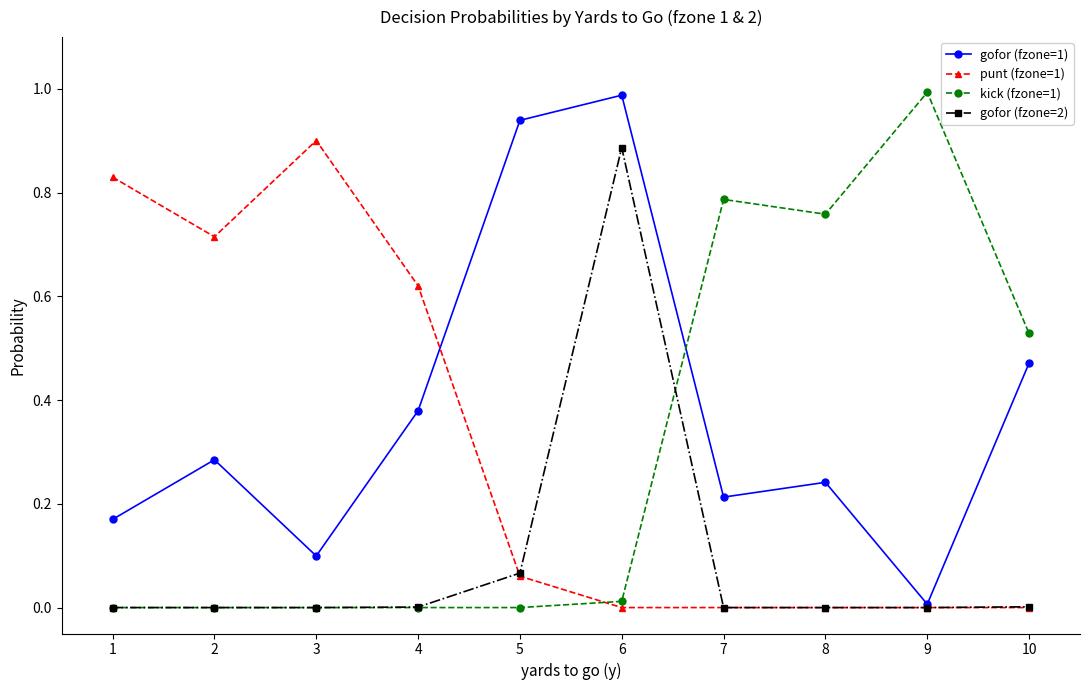

List the labels in order of gofor (fzone=1) value, largest first.

6, 5, 10, 4, 2, 8, 7, 1, 3, 9